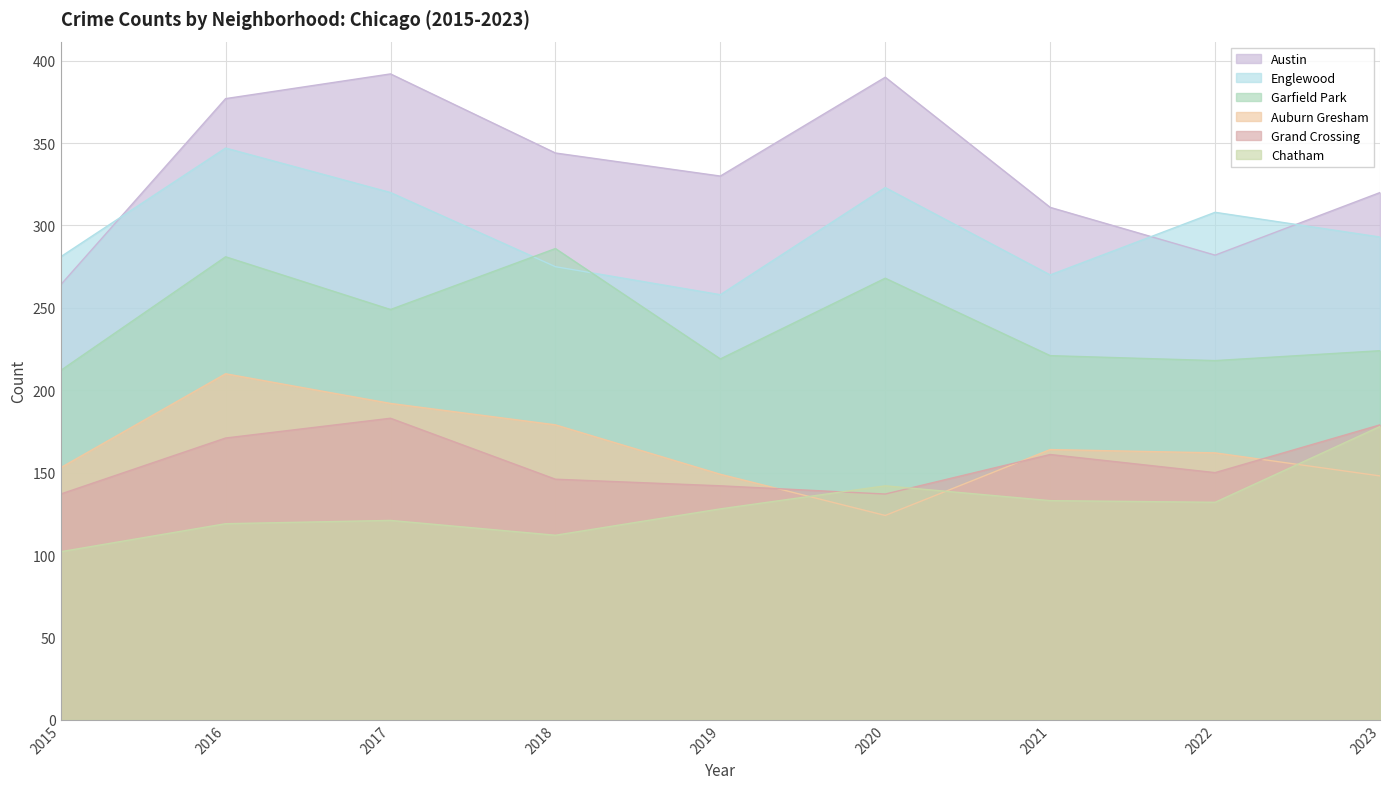

The Auburn Gresham series shows 192 at 2017. True or false?

True